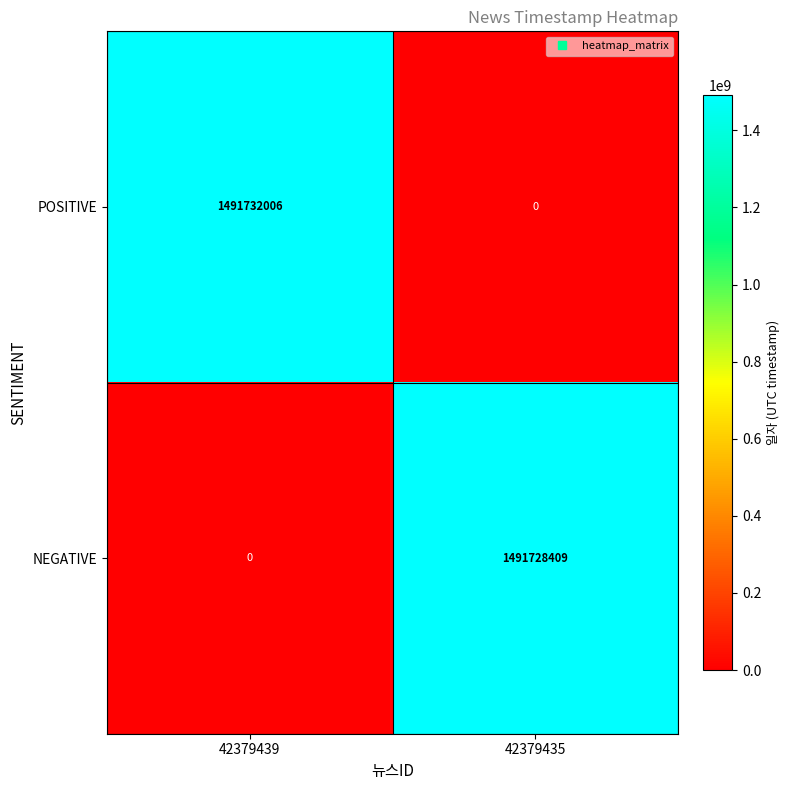

Which series changed the most between 42379439 and 42379435?

POSITIVE